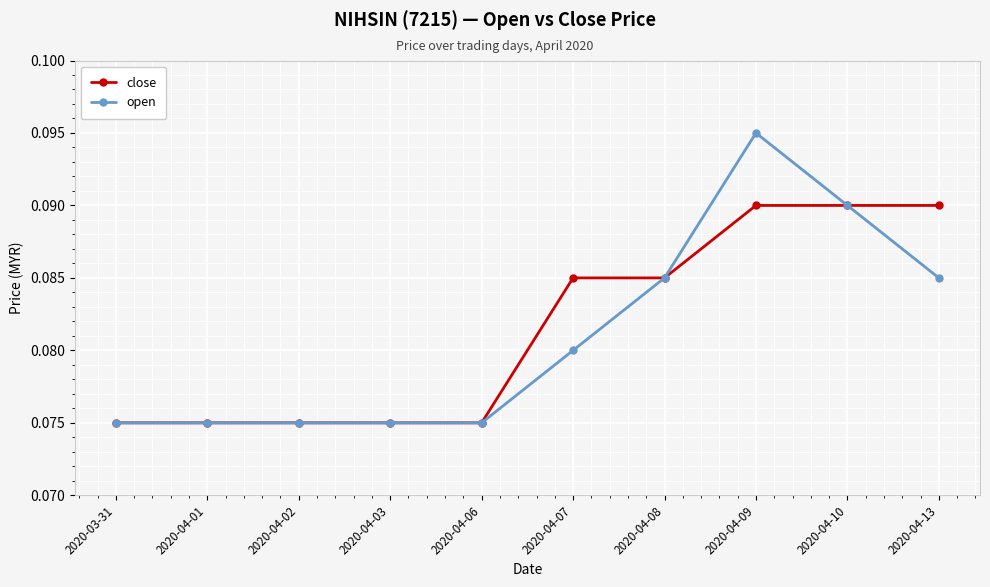

The close series shows 0.0 at 2020-04-13. True or false?

False